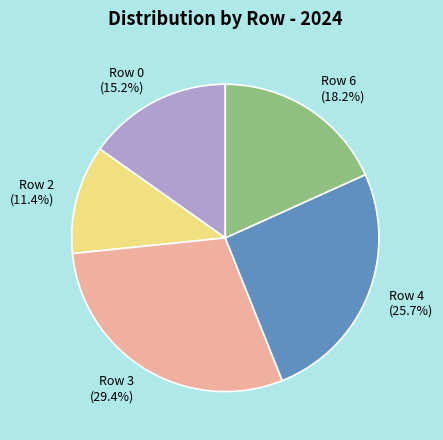

Is there a majority slice in this chart?

No